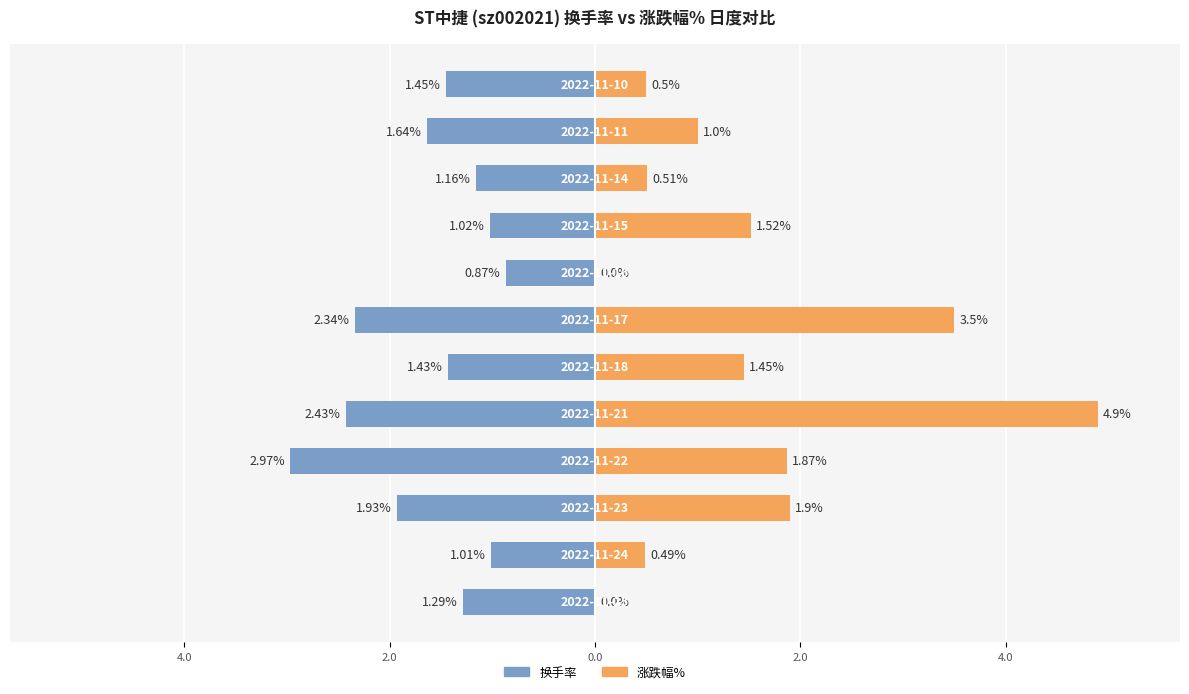

Is it true that 涨跌幅% equals 1.9 at 2.0?

True